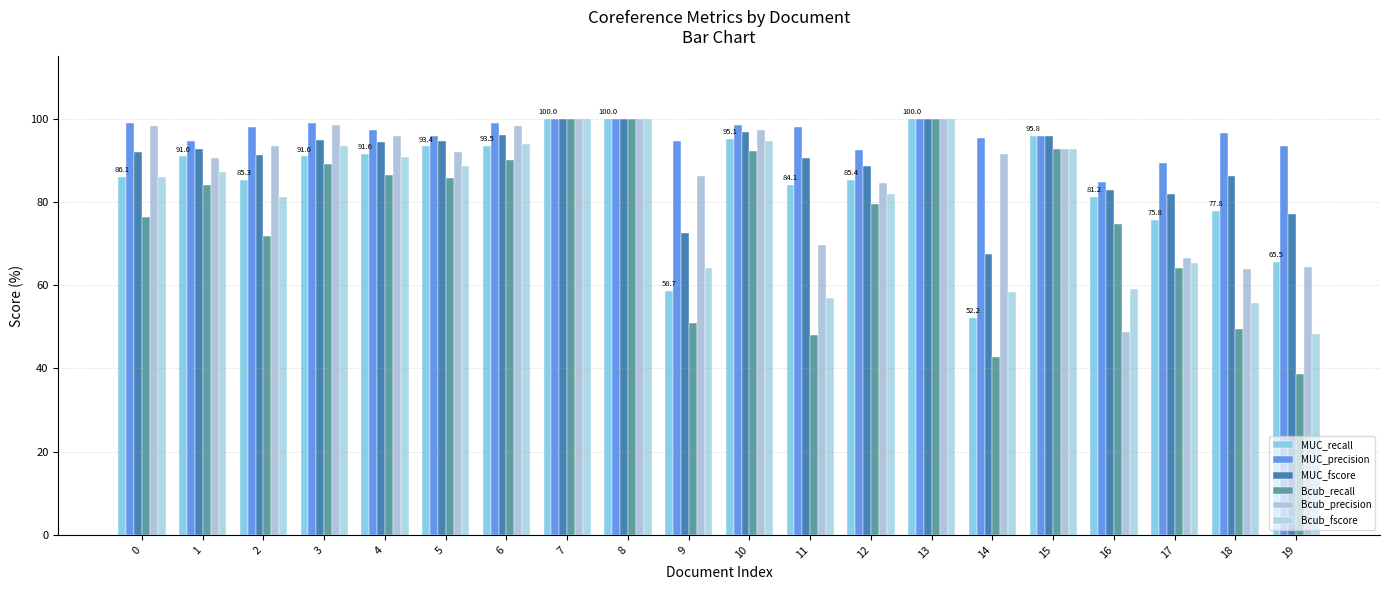

What is the spread (max minus min) of values at 0?

22.7